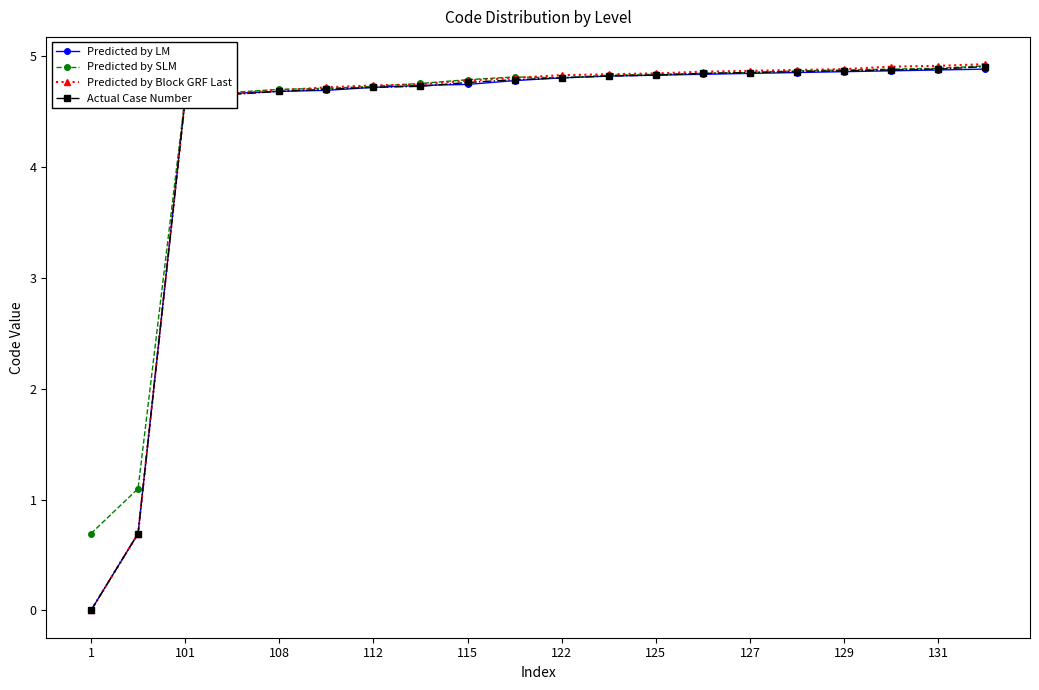

What is the highest value of the Actual Case Number series?

4.9